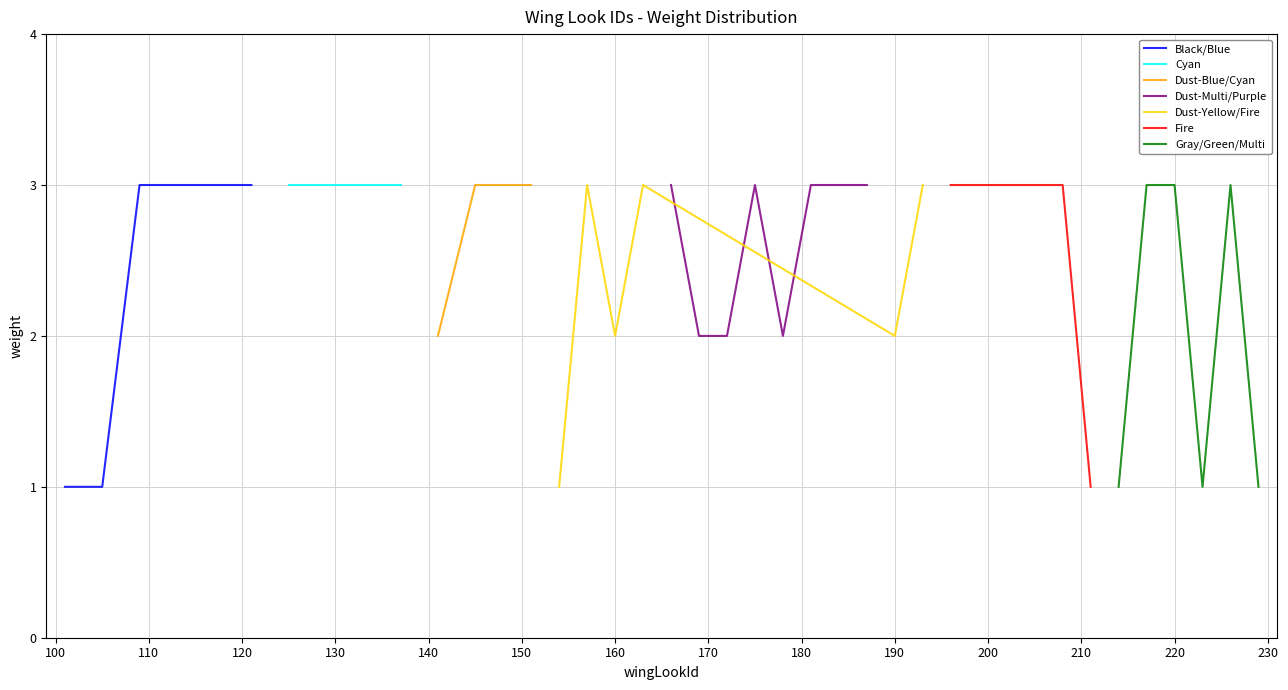

What is the highest value of the Black/Blue series?

3